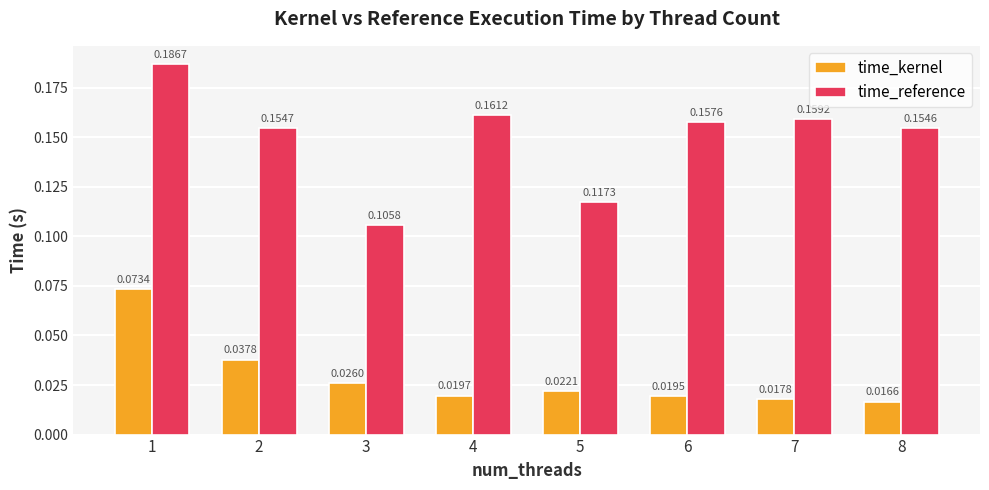

How many bars are there in each group?

2